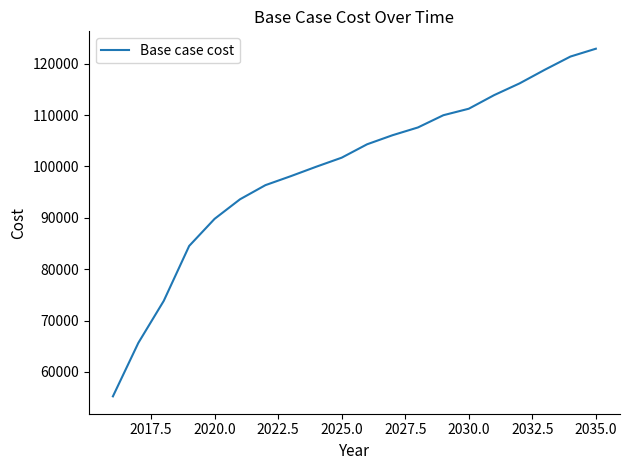

What is the greatest value displayed?

122926.6